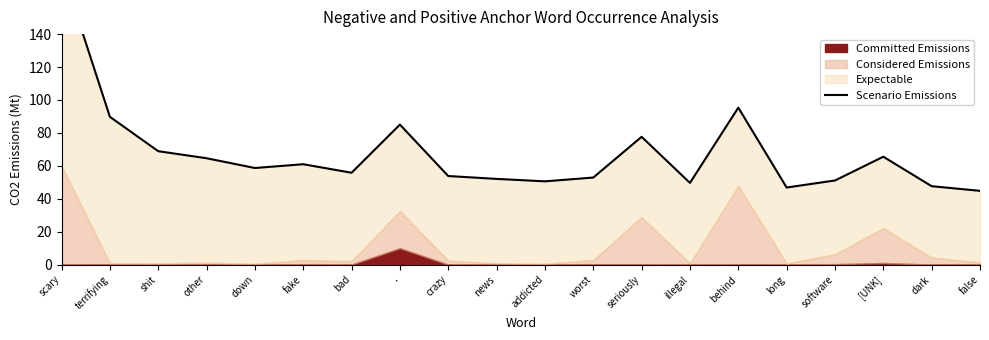

What value does the data have at other?

64.6